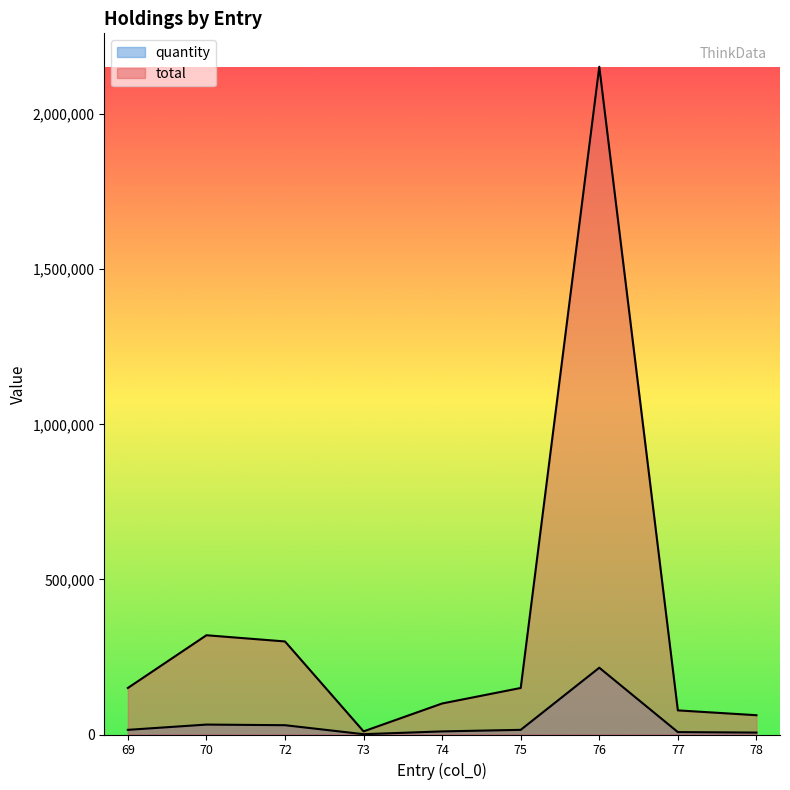

Is it true that total equals 320000 at 70?

True